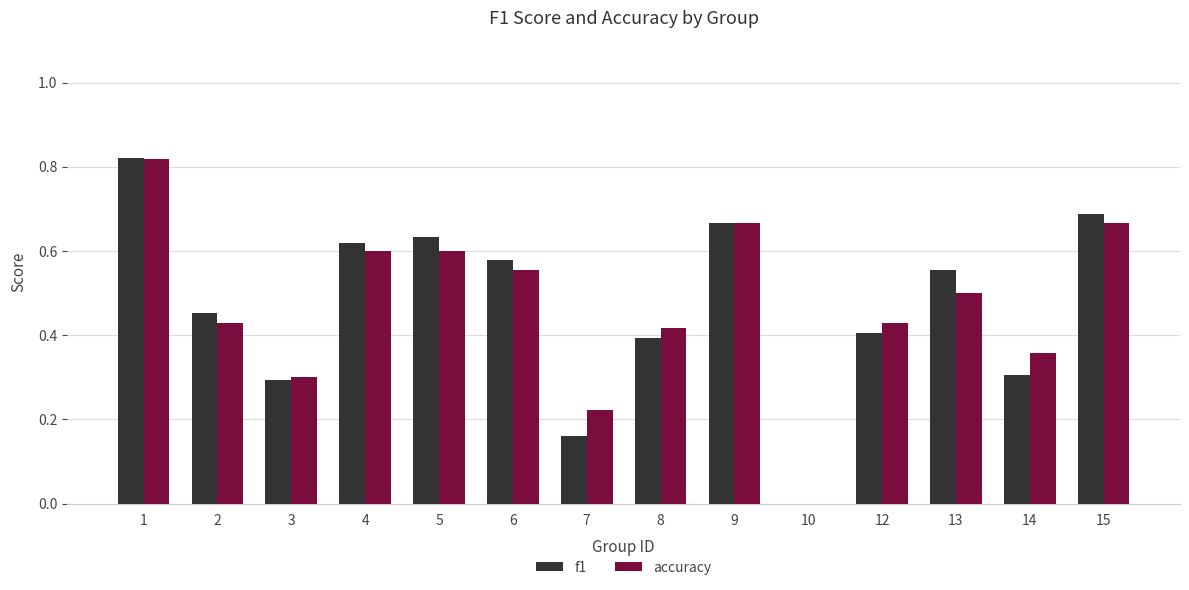

Which series has the widest spread of values?

f1